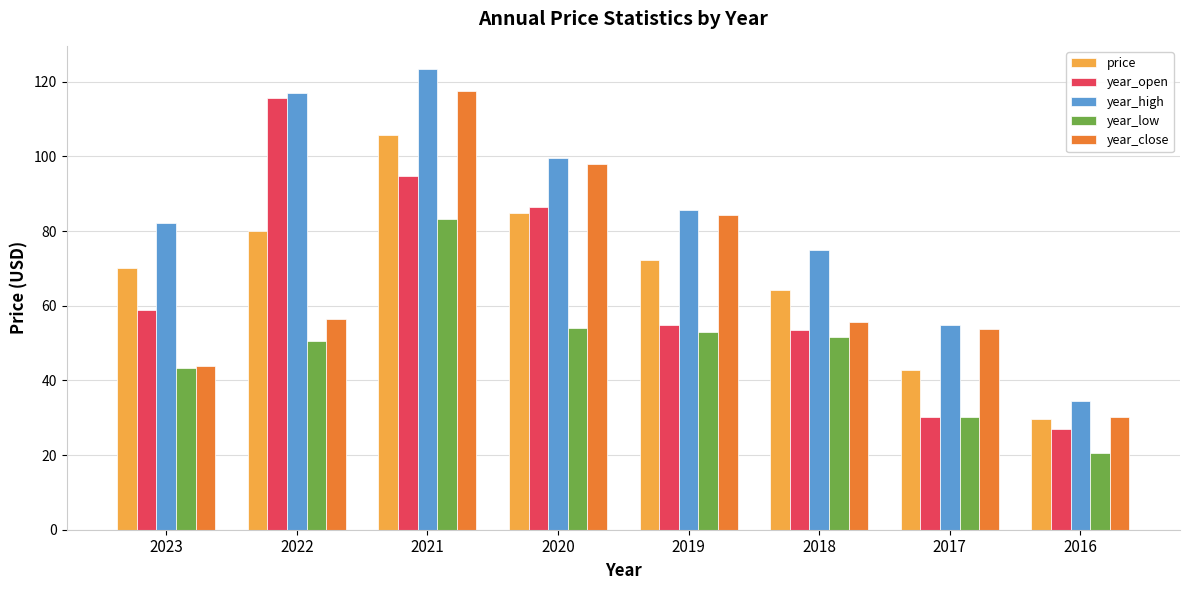

What is the smallest value displayed?

20.5